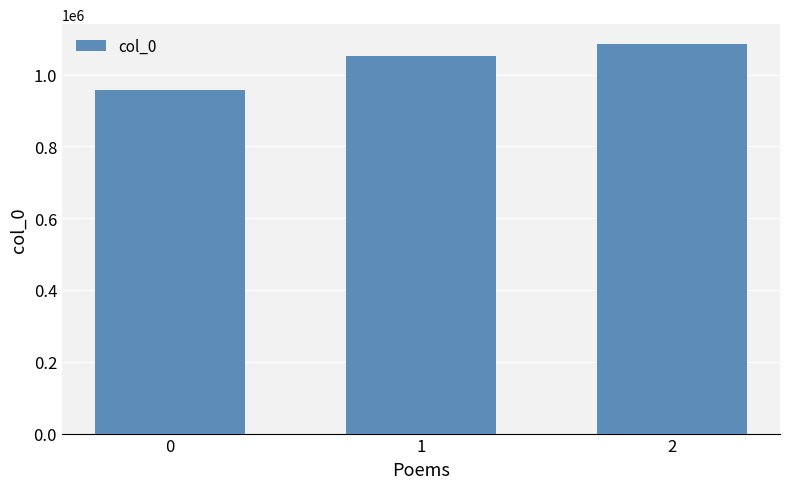

List the labels in order of value, largest first.

2, 1, 0